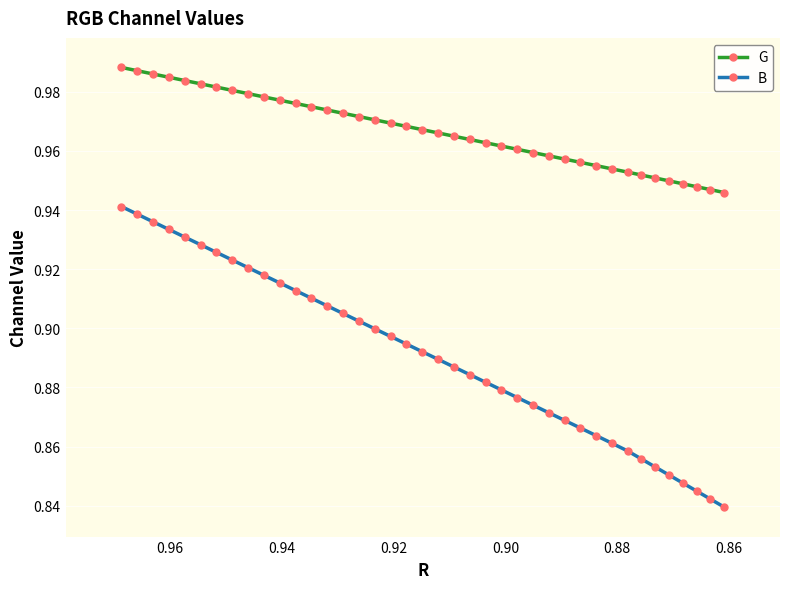

Rank the series by their average value, from lowest to highest.

B, G